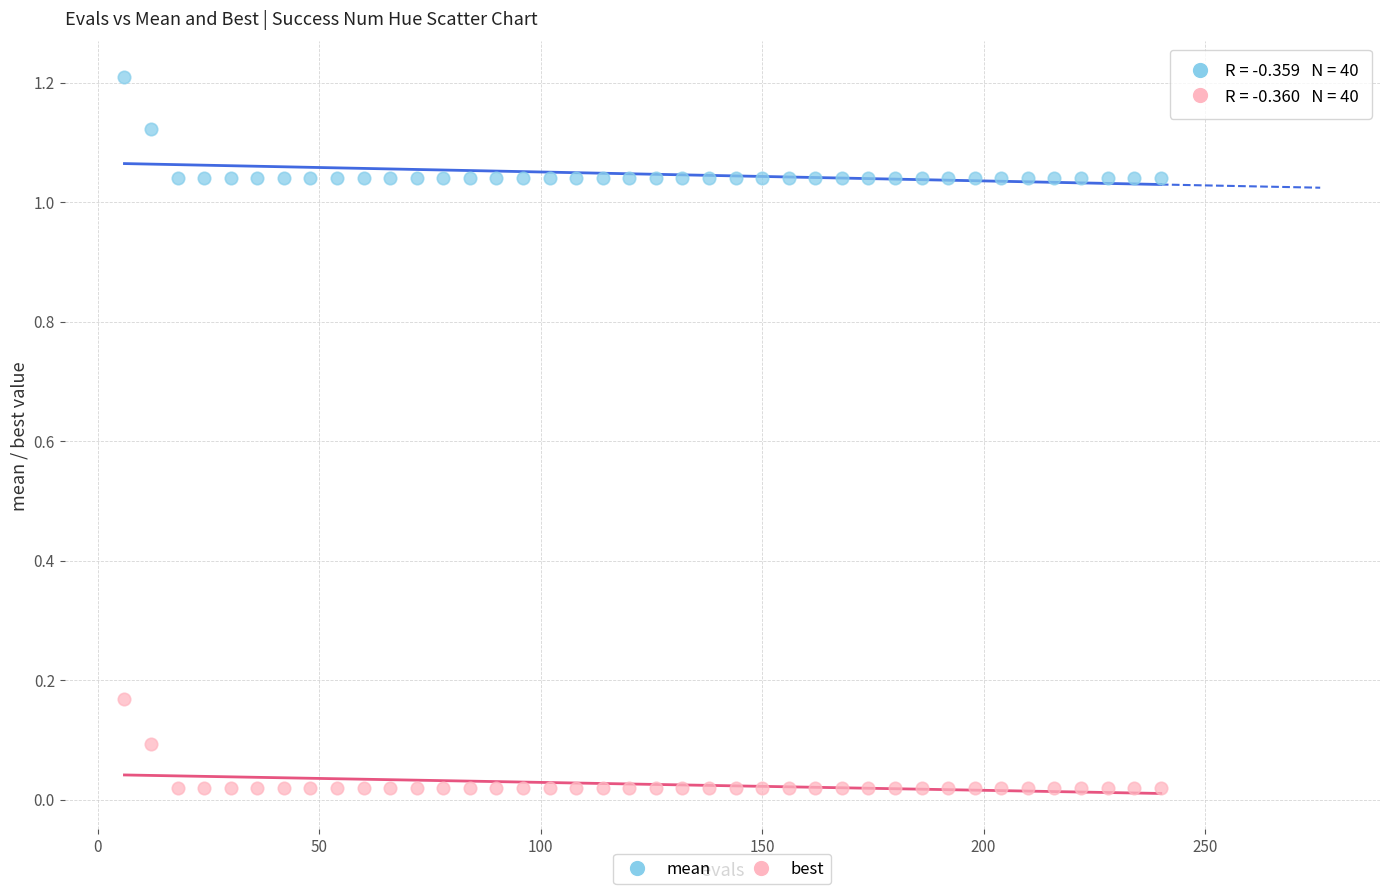

What are all the series names shown in the legend?

mean, best